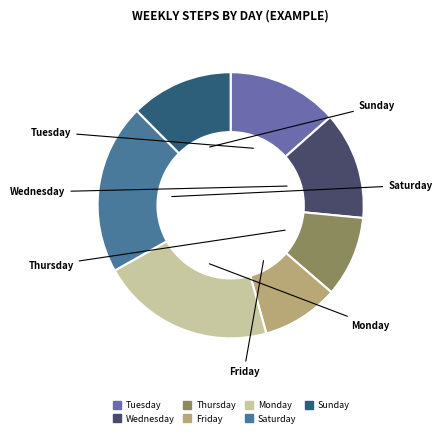

What is the ratio of the value at Tuesday to the value at Saturday?

0.6